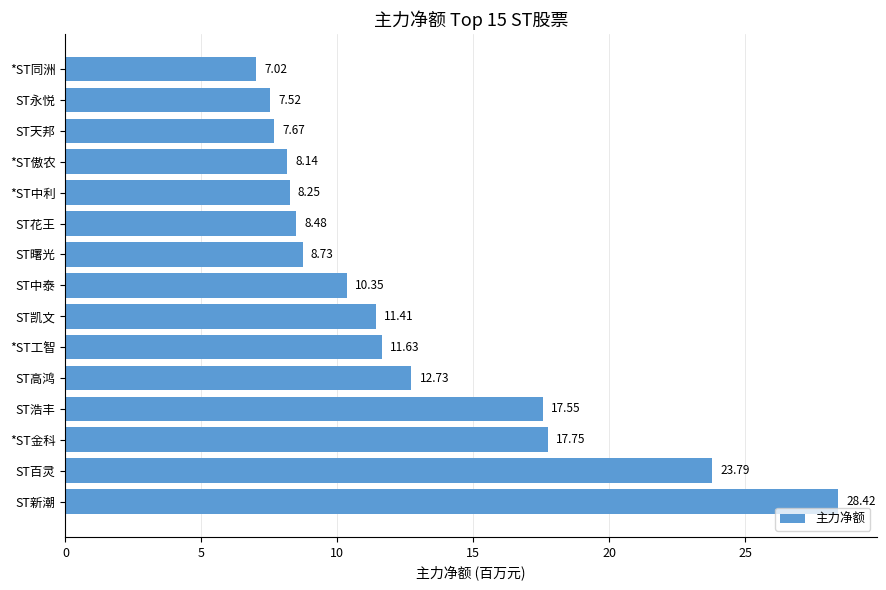

What is the difference between the maximum and minimum values?

21.4